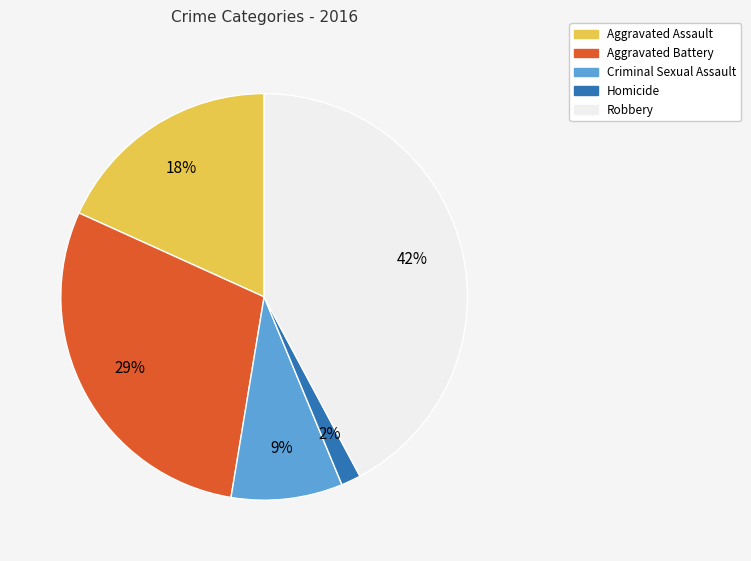

True or false: Robbery accounts for 57% of the total.

False